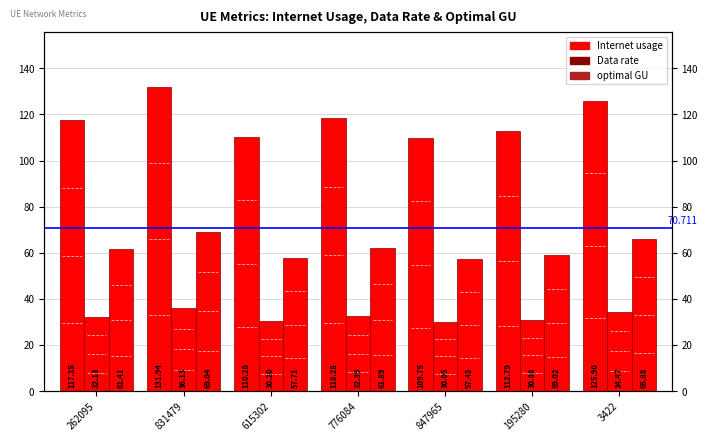

What is the label of the 1st bar from the right?

3422